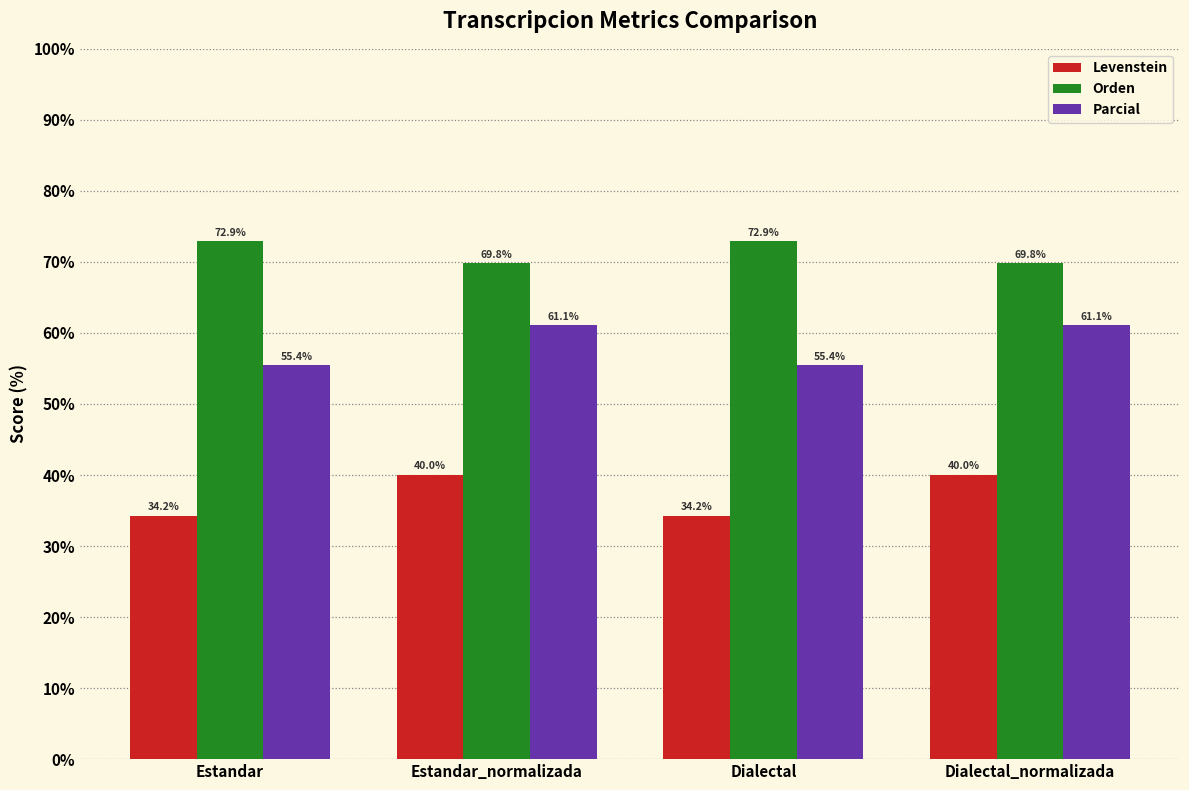

How many bars are there in each group?

3